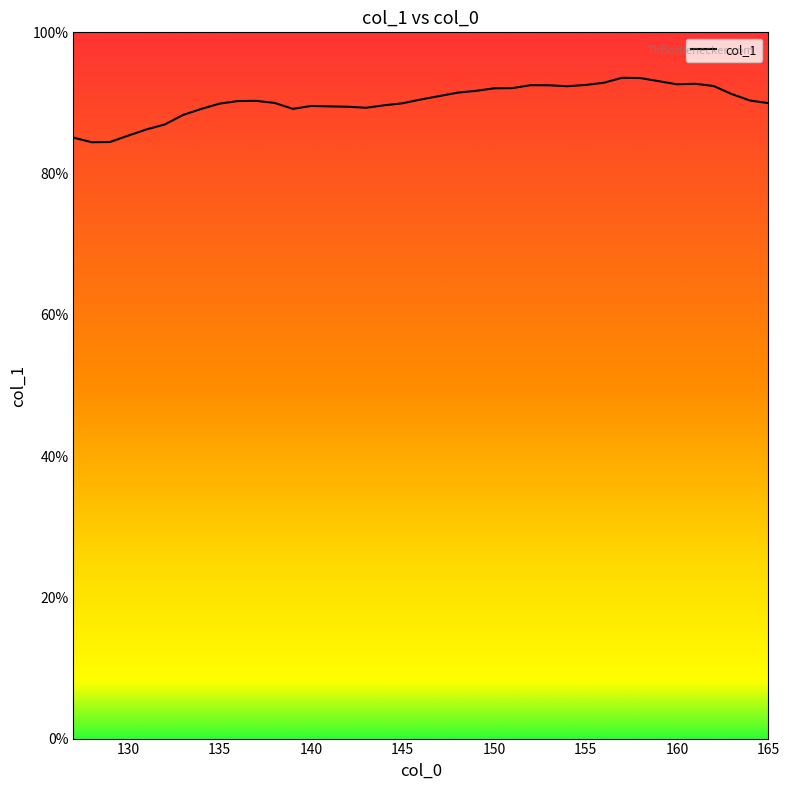

True or false: there are more than 2 points higher than both neighbors.

True